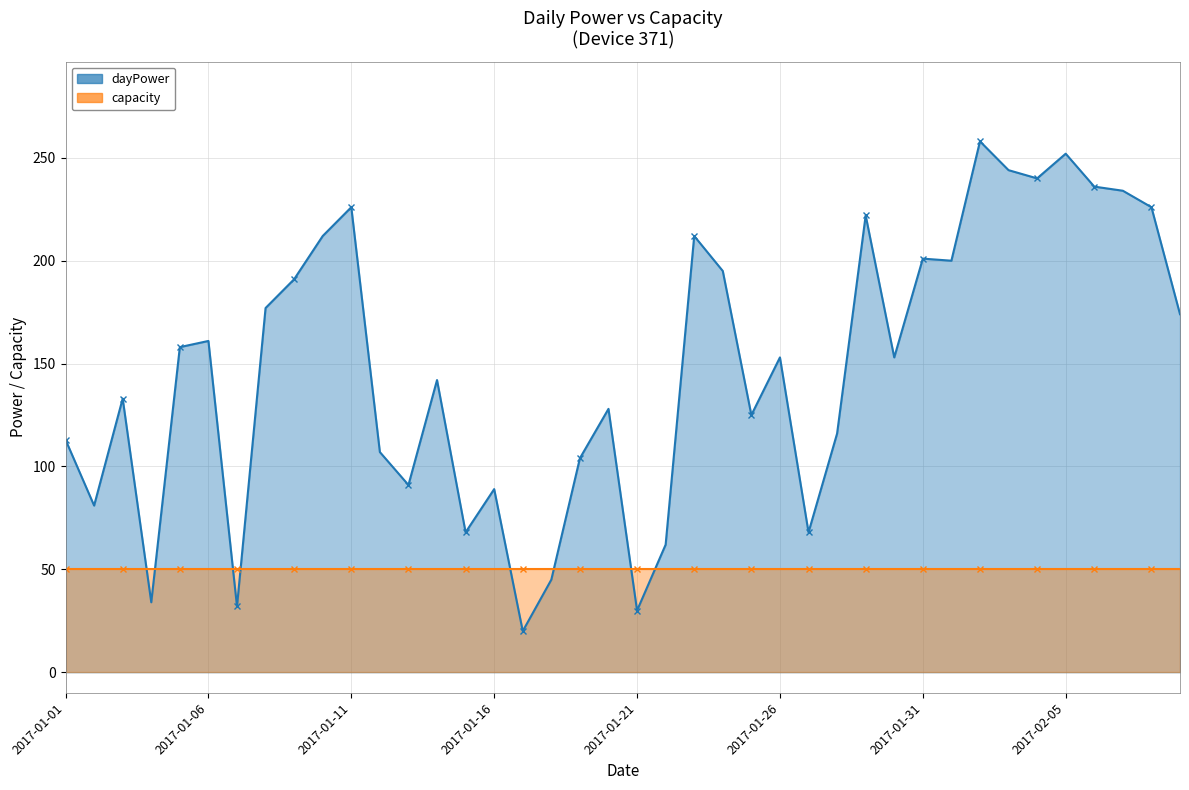

What is the difference between the second highest and second lowest values in the dayPower_line series?

222